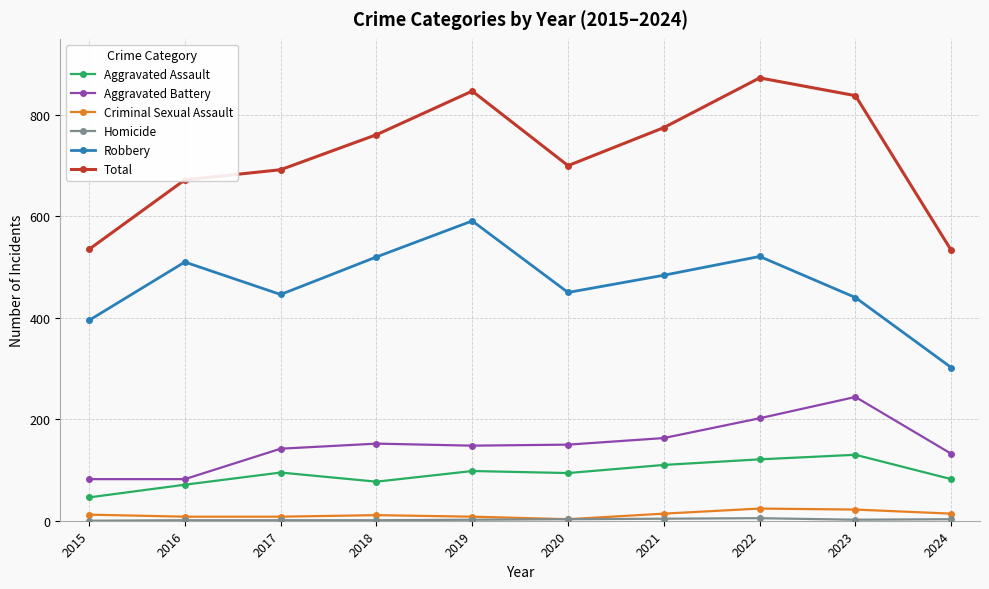

True or false: Total has more than 0 interior local peaks.

True